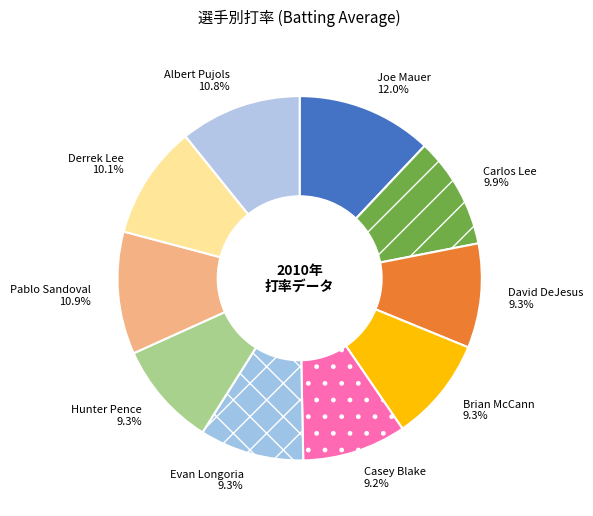

Is there a majority slice in this chart?

No